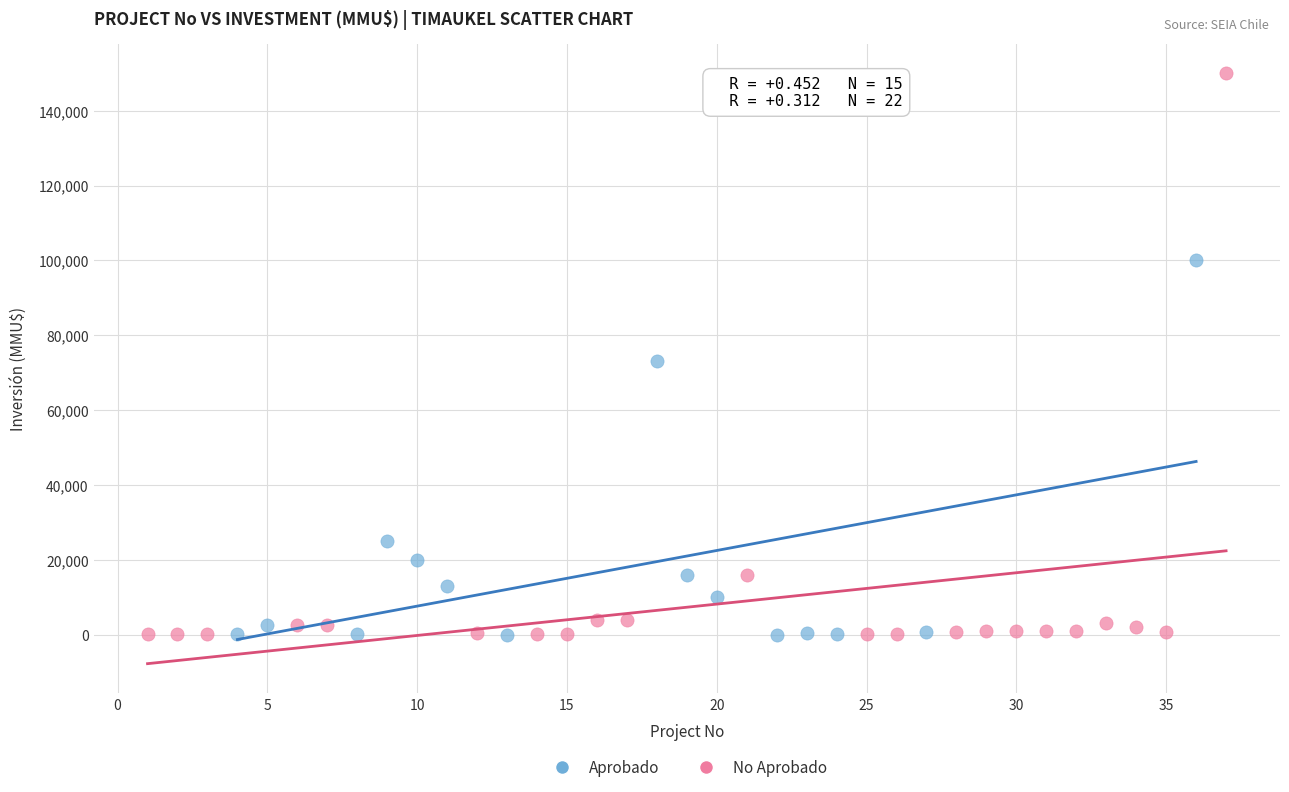

Which series has the widest spread of Y values?

No Aprobado